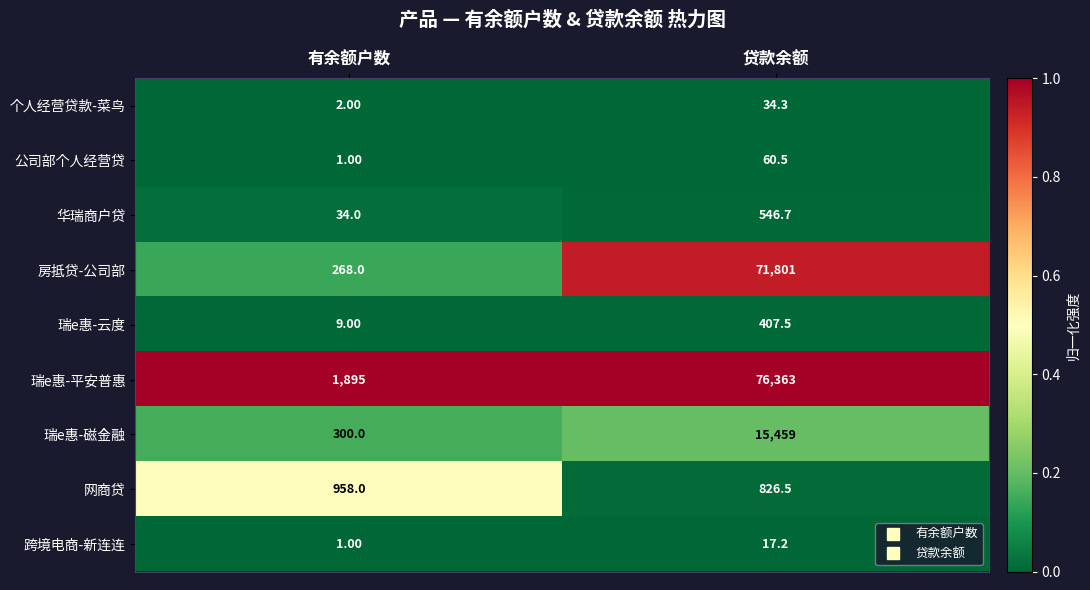

At which label is 房抵贷-公司部 closest to 36034?

有余额户数